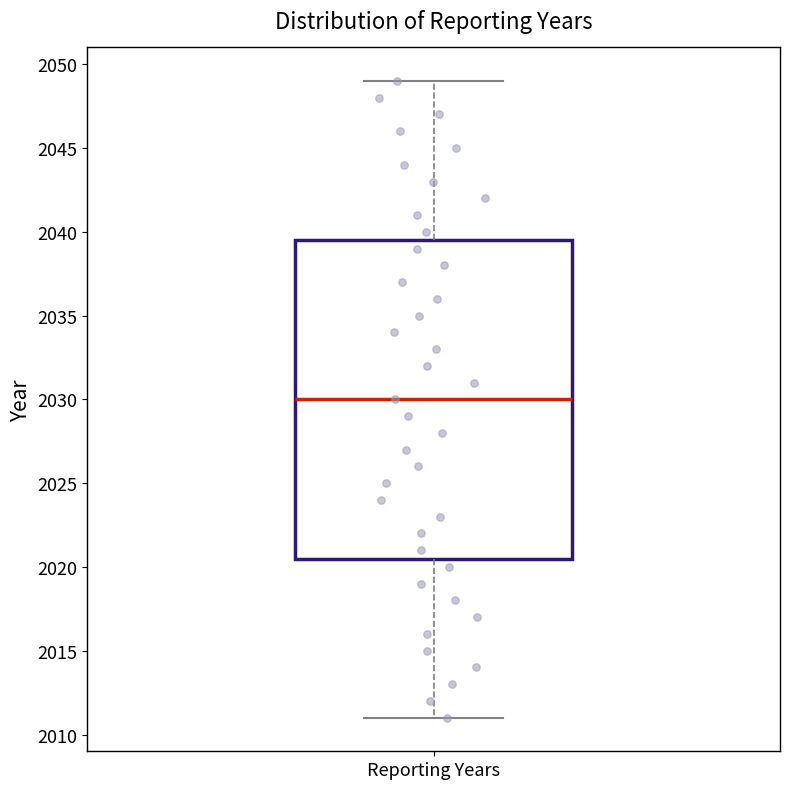

Transcribe this box plot: give where the median line is, the range the box spans, and where the two whiskers end, as read against the y-axis. The values are not printed on the chart, so give them approximately, as read against the axis.

median 2030.0, box 2020.5 to 2039.5, whiskers 2011.0 to 2049.0